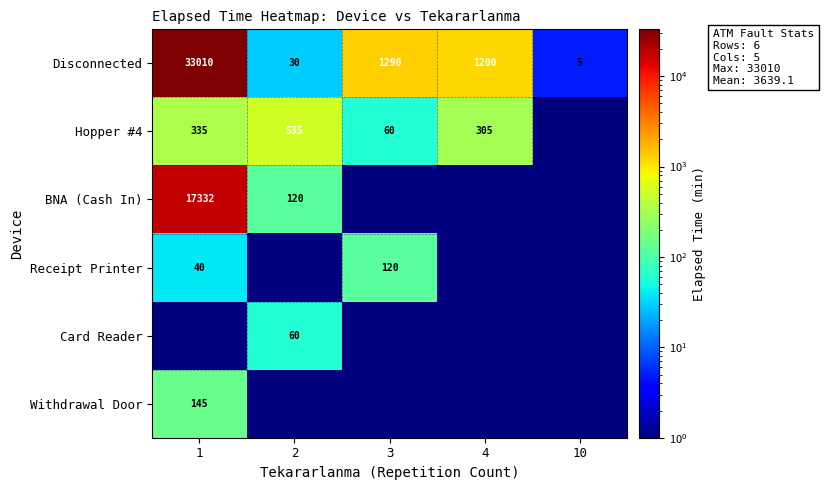

Is the value of Hopper #4 at 1 greater than the value of Receipt Printer at 1?

Yes